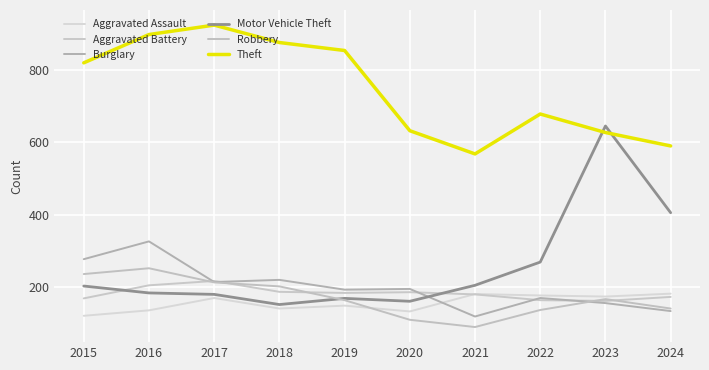

The Aggravated Assault series shows 227 at 2016. True or false?

False